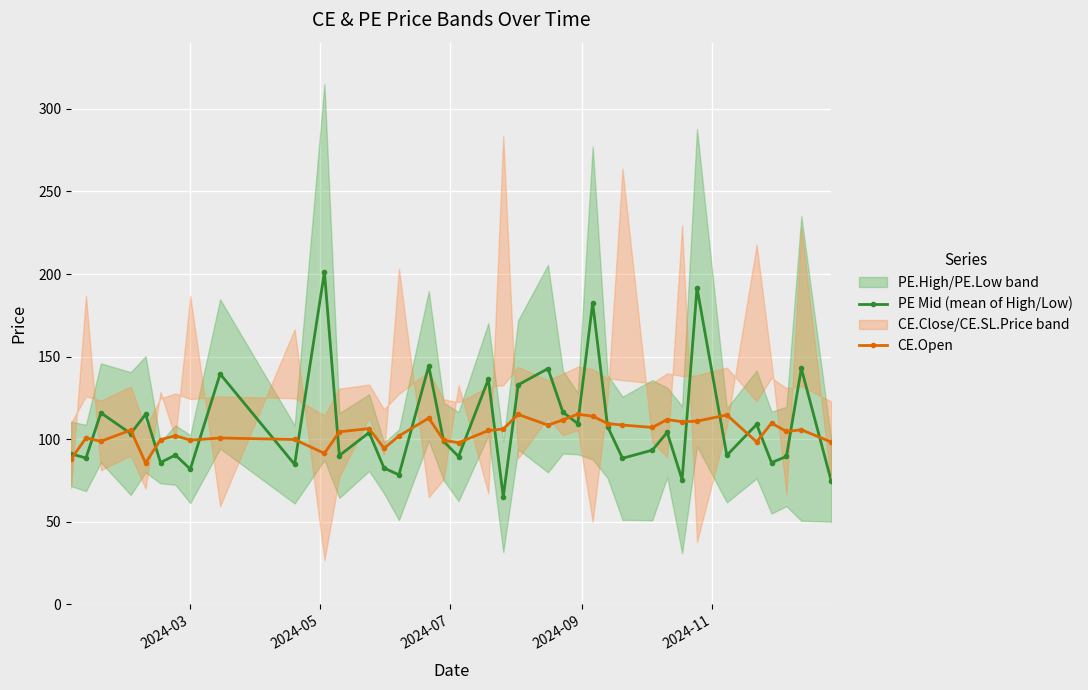

What is the value of the CE.Open point at the 2nd from the left?

100.8